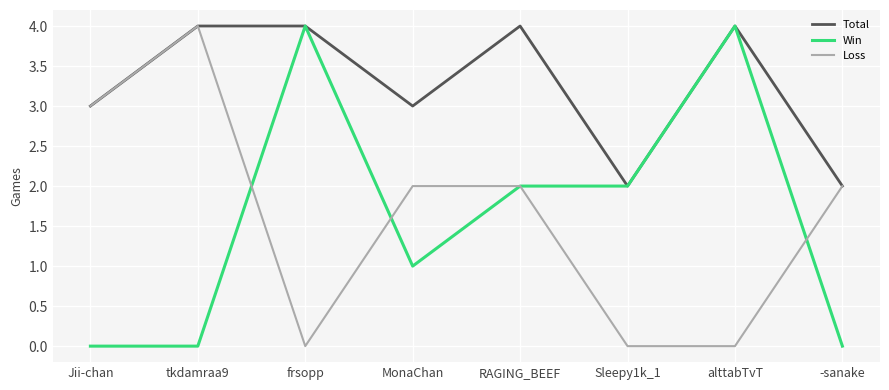

After their last crossing, which series has the higher values: Win or Loss?

Loss